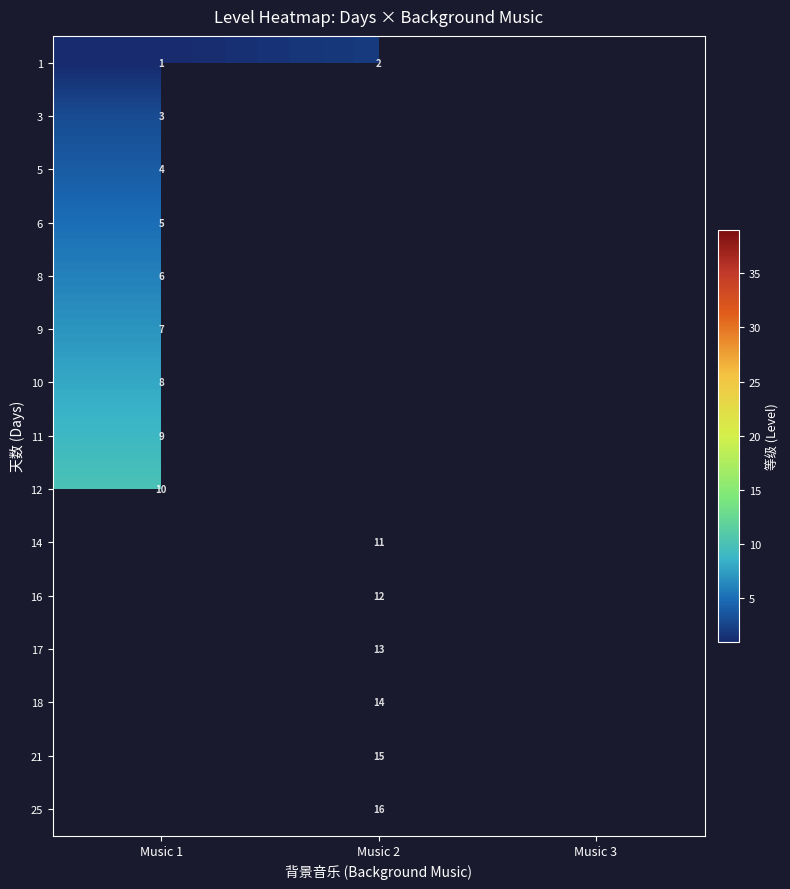

The value of 3 at Music 1 is 3. True or false?

True